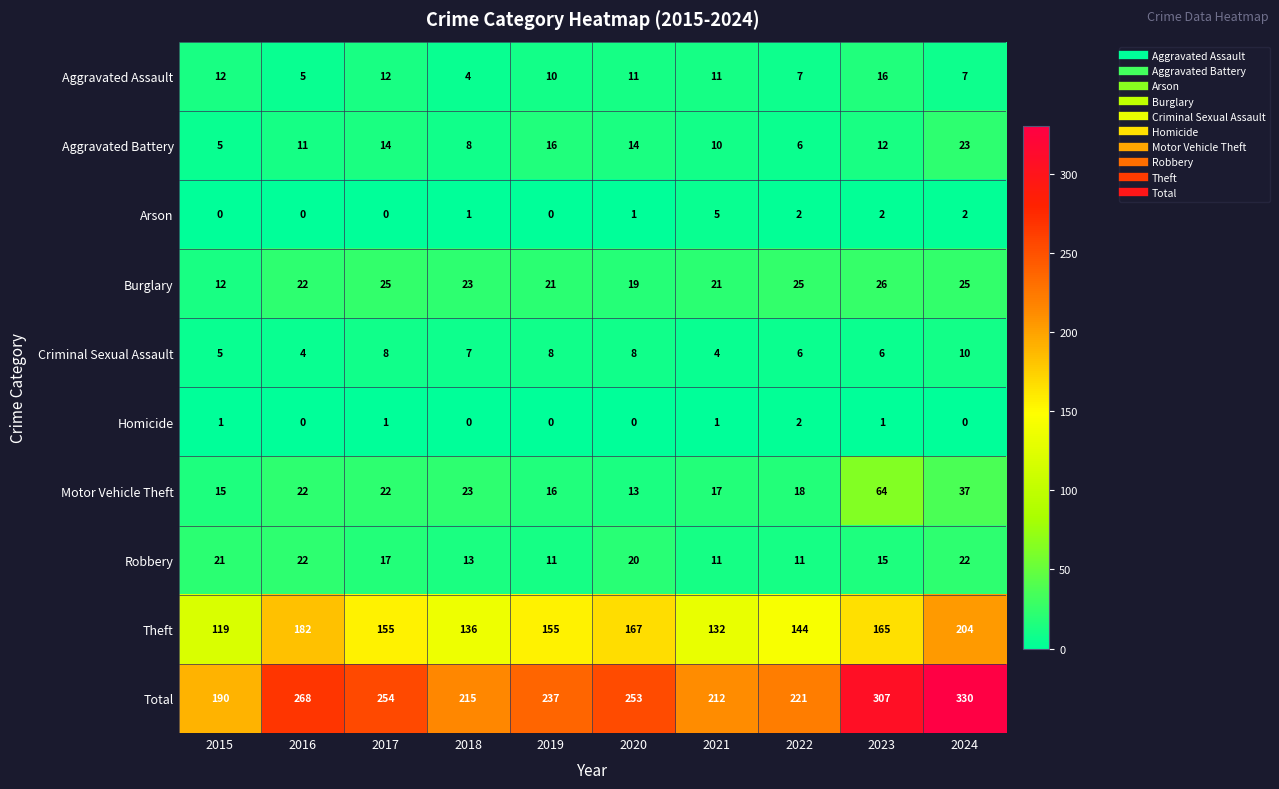

What is the sum of all Aggravated Assault values?

95